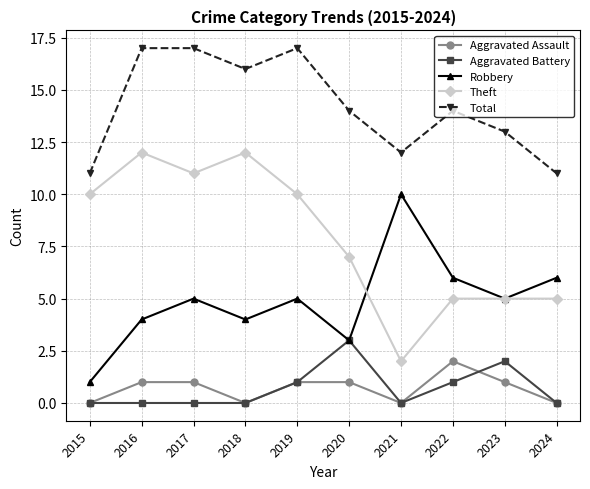

What is the spread (max minus min) of values at 2020?

13